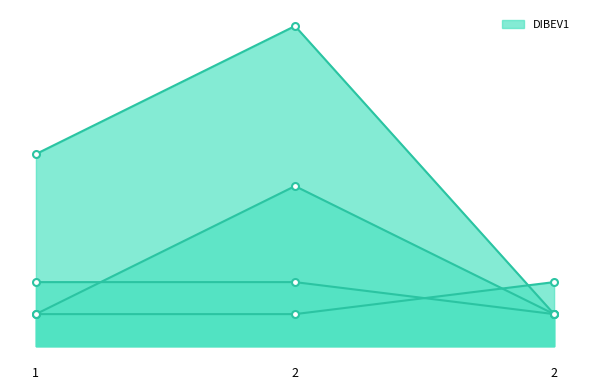

Does the chart have visible grid lines?

No